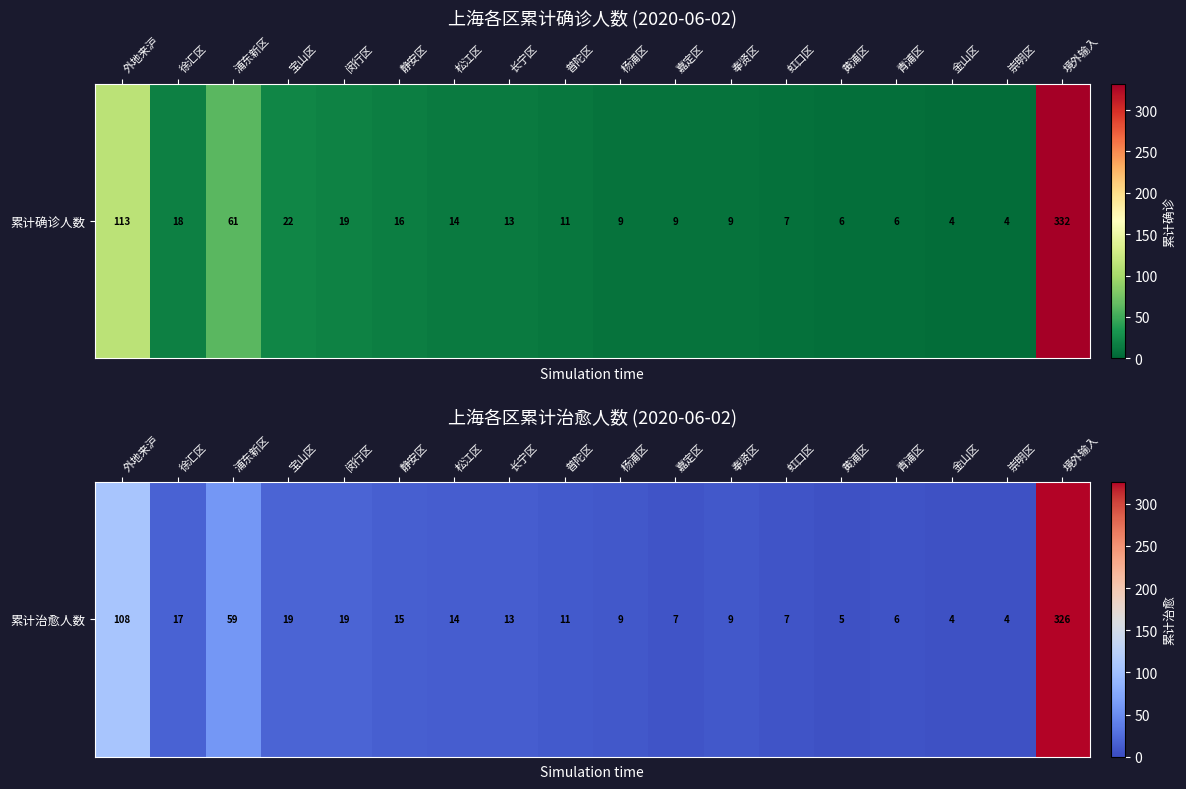

Which has a higher value, 静安区 or 长宁区?

静安区